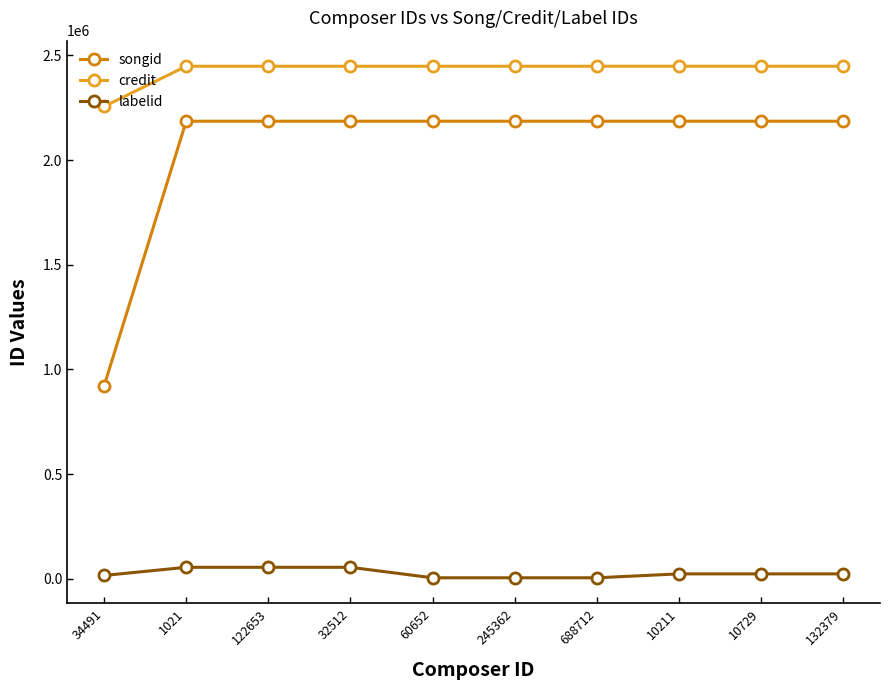

Rank the series by their maximum value, from highest to lowest.

credit, songid, labelid